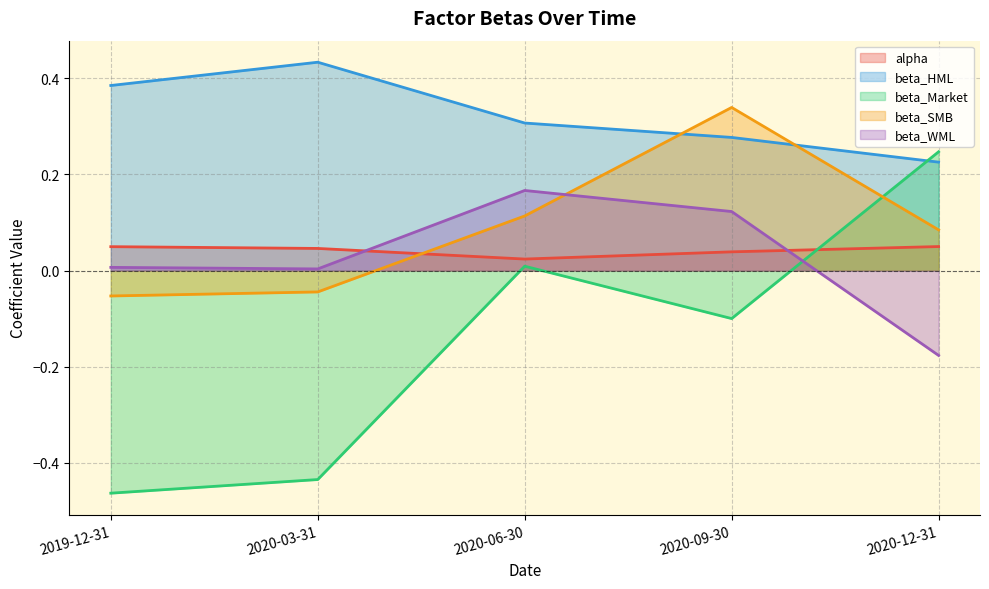

What is the difference between the highest and lowest values at 2020-03-31?

0.9